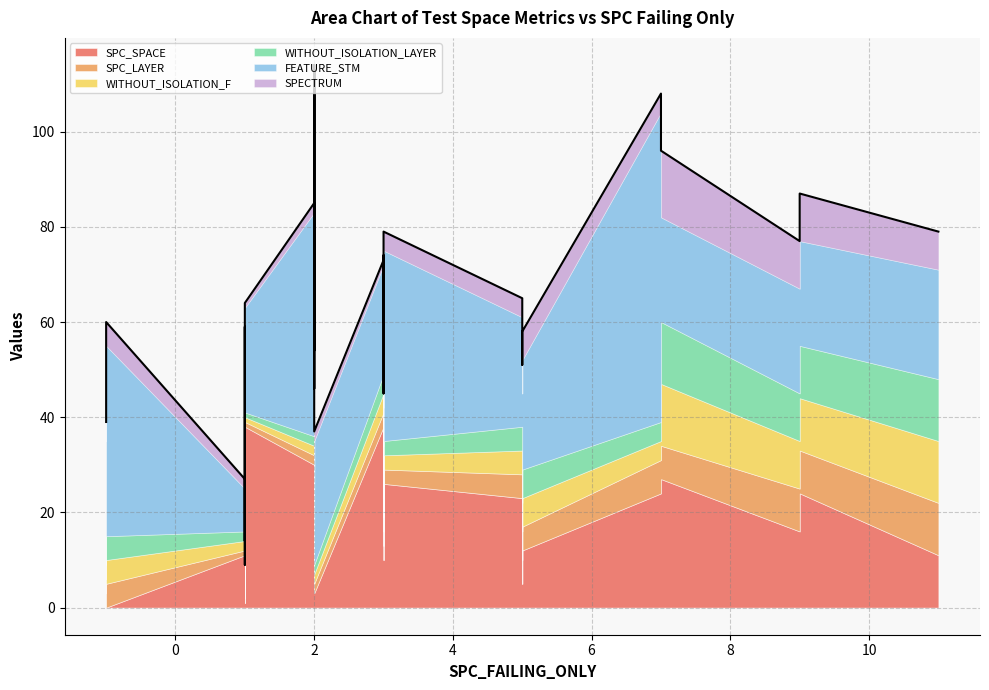

Which series has the widest spread of values?

FEATURE_STM